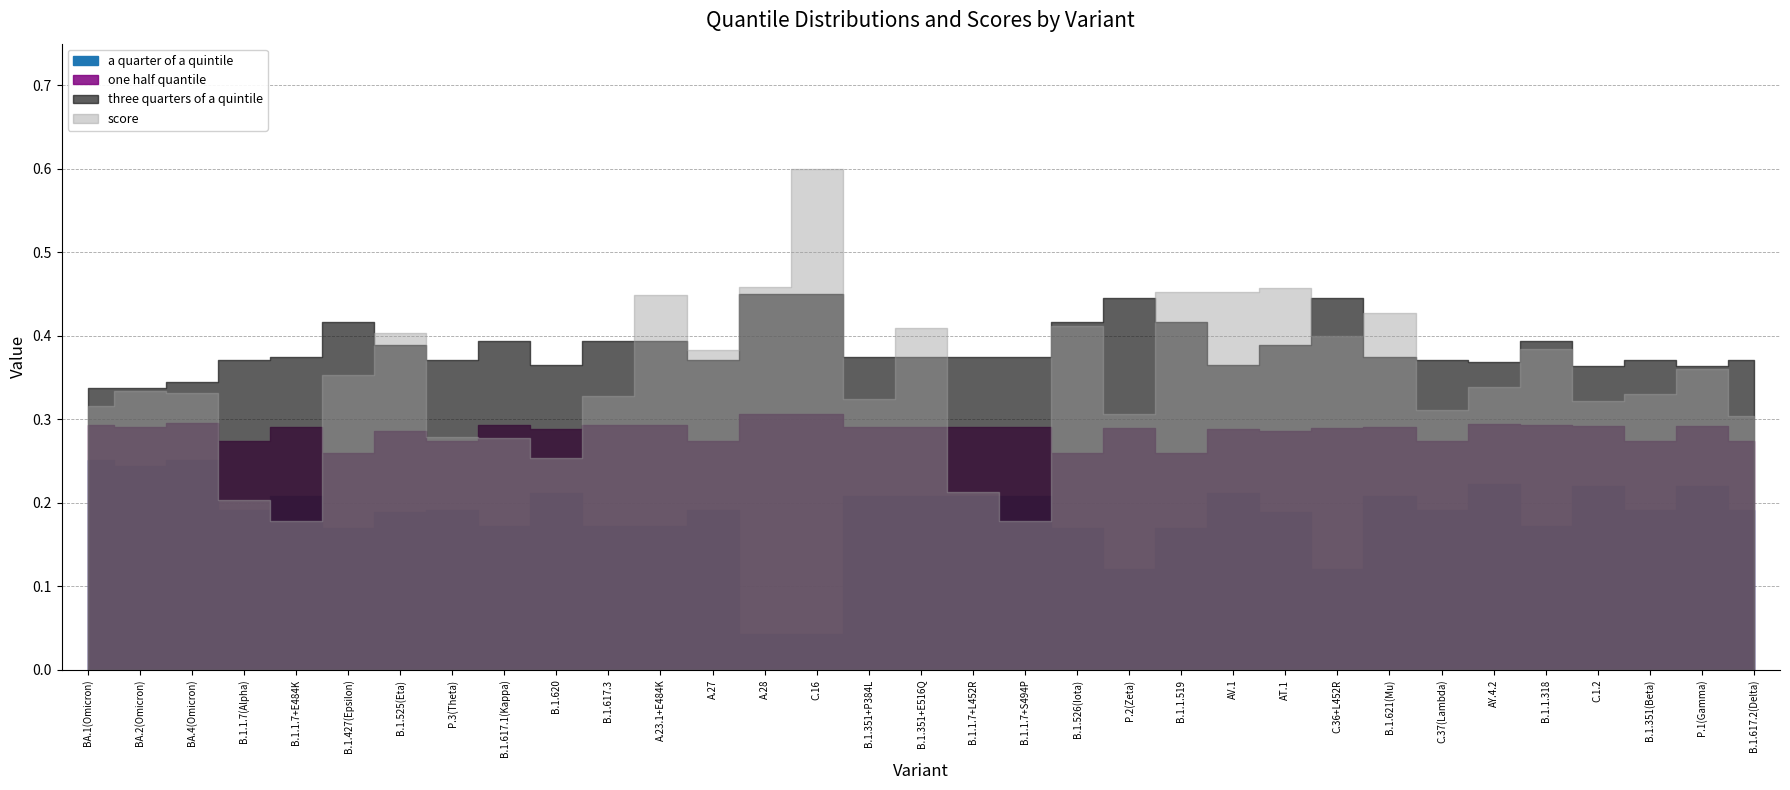

Does the chart have visible grid lines?

Yes